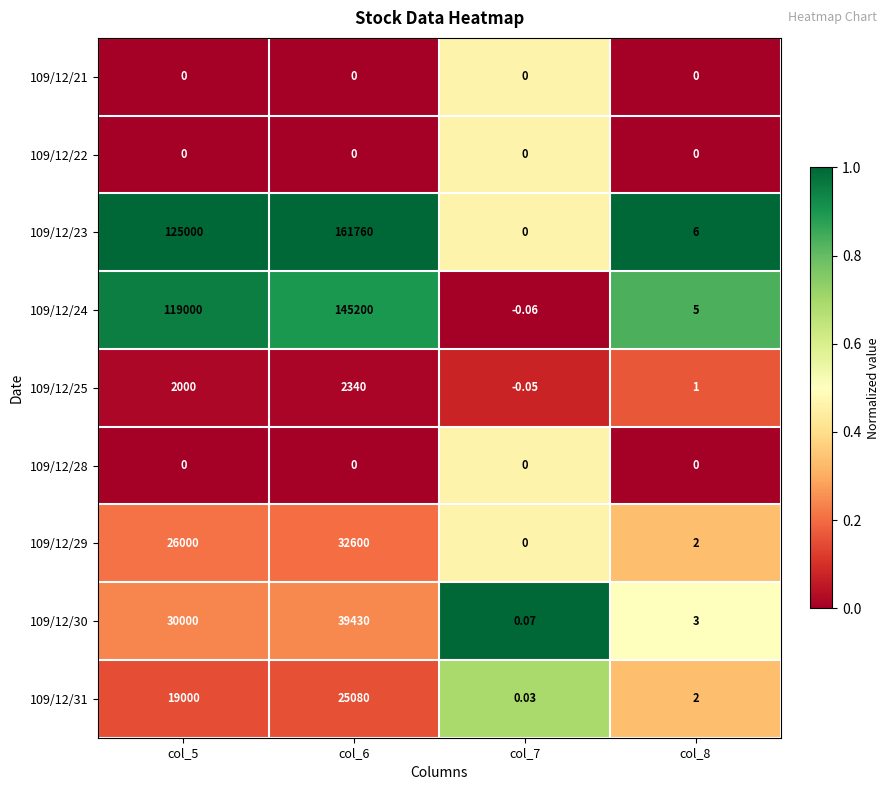

Is the value of 109/12/28 at col_7 greater than the value of 109/12/31 at col_5?

No